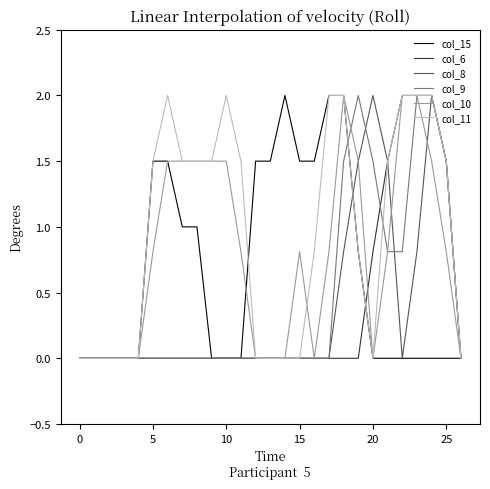

How many distinct data groups are displayed?

6